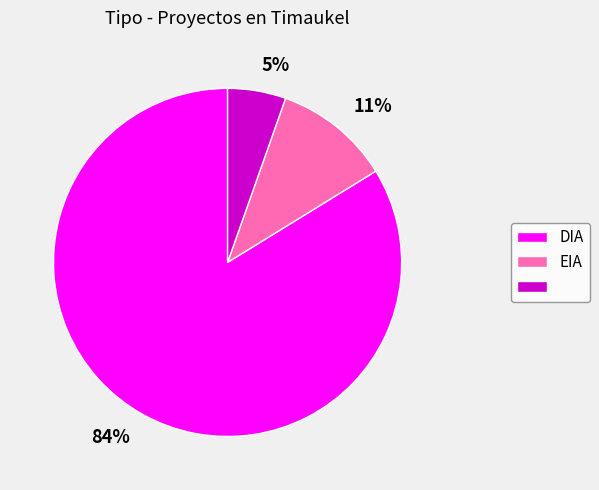

To the nearest percent, what percentage of the pie is 11%?

11%